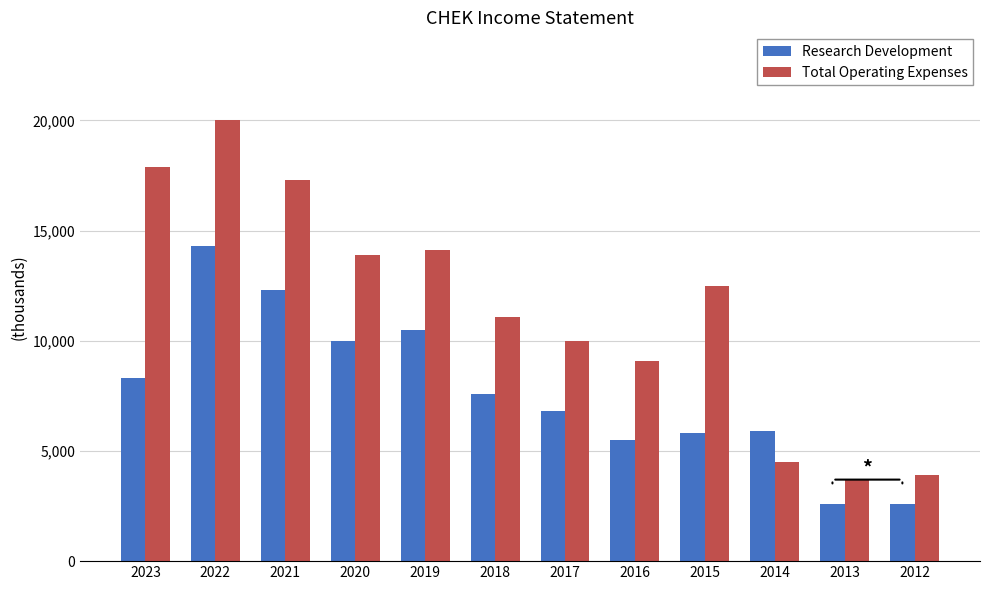

Is it true that Research Development equals 14300 at 2022?

True